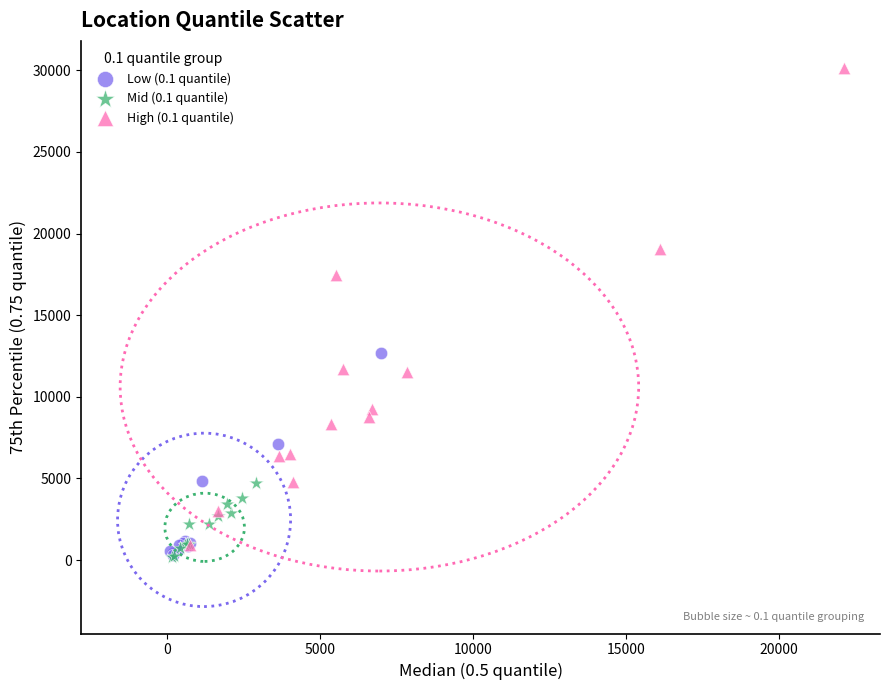

Which series contains the highest Y value?

High (0.1 quantile)